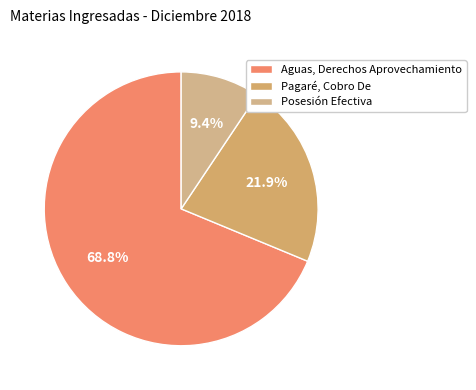

Does Aguas, Derechos Aprovechamiento represent more than half of the total?

Yes